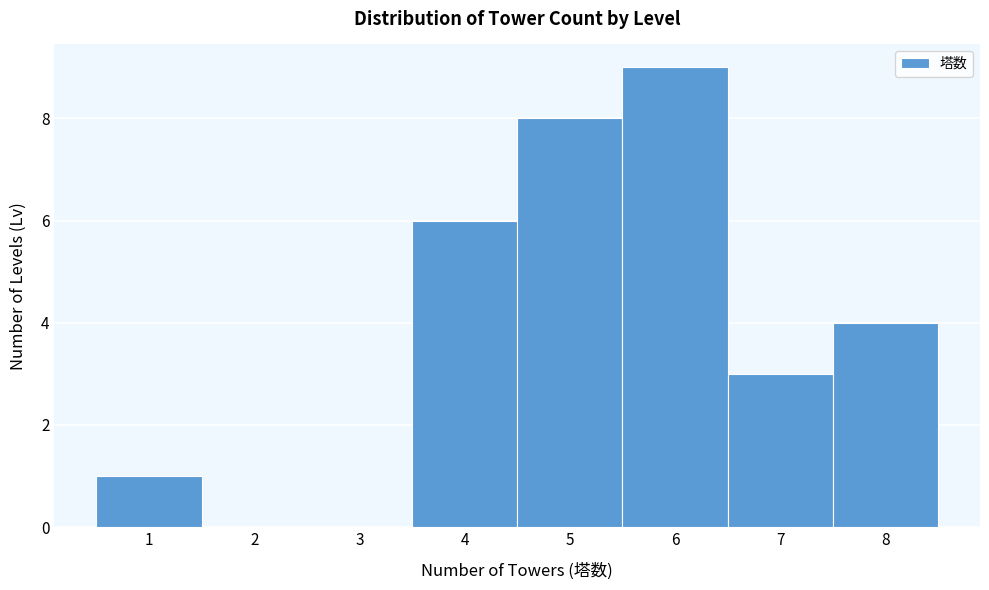

What is the height of the bar covering 5.5 to 6.5 on the x-axis? The values are not printed on the chart, so give them approximately, as read against the axis.

9